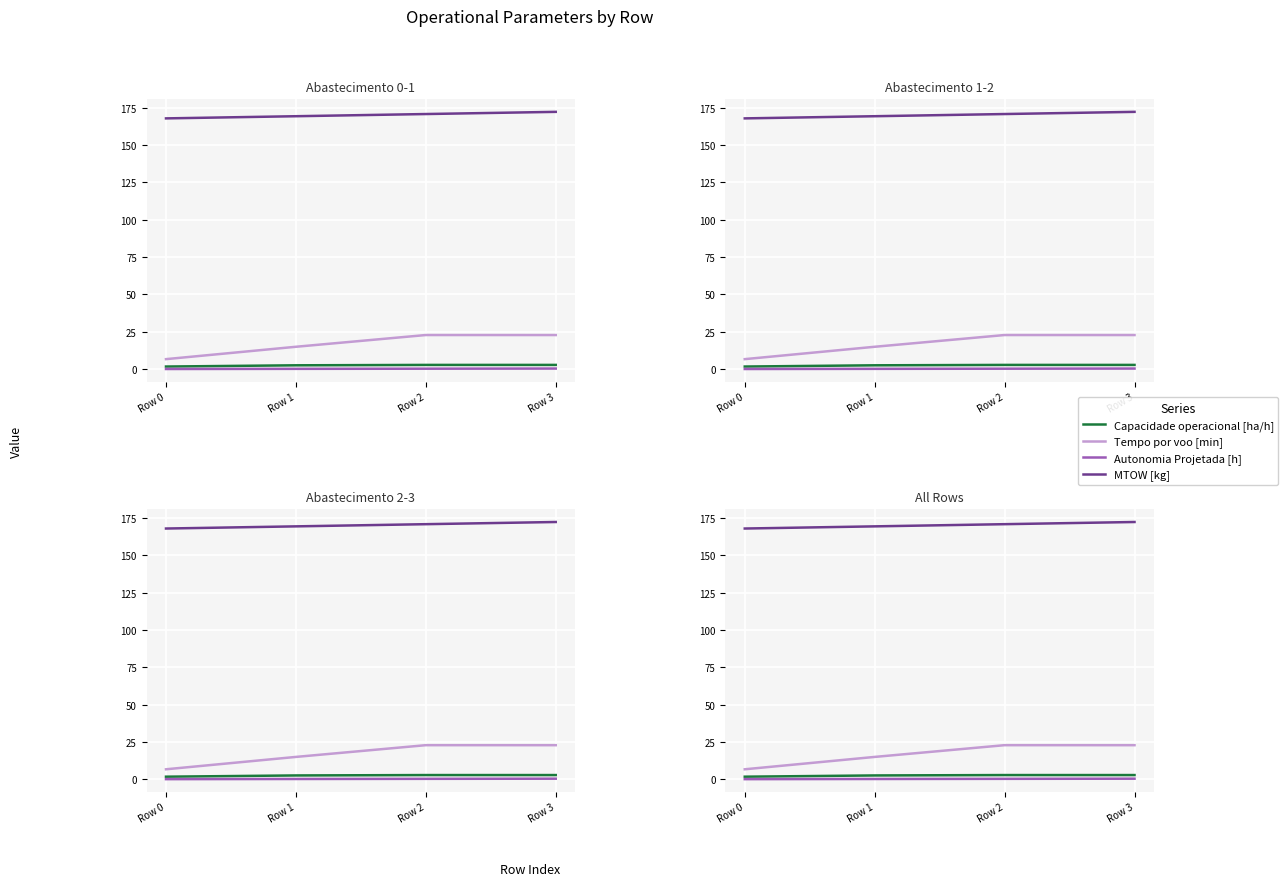

At which label does Autonomia Projetada [h] reach its peak?

Row 3